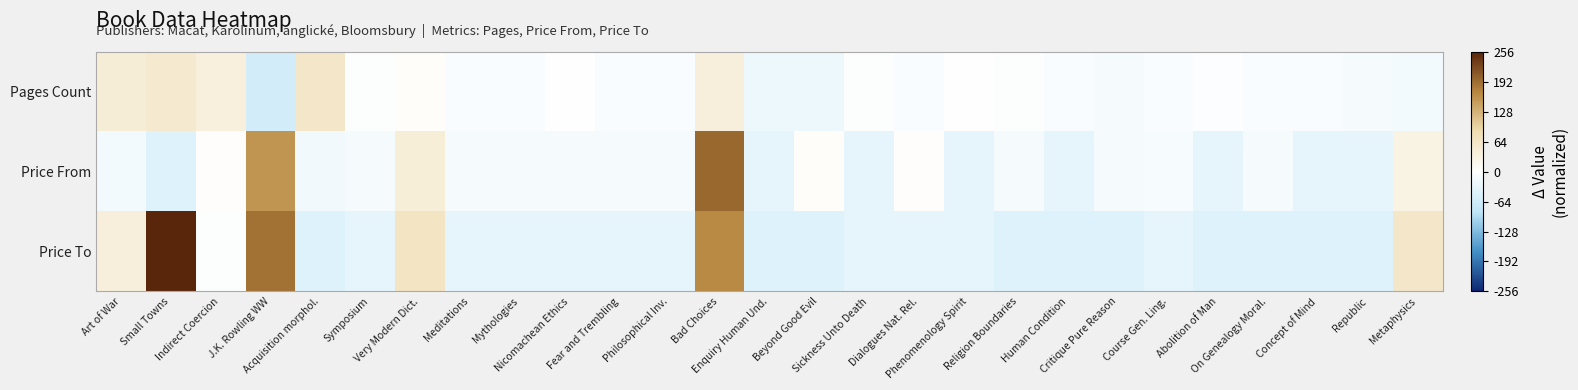

At how many categories does at least one series exceed 110?

3